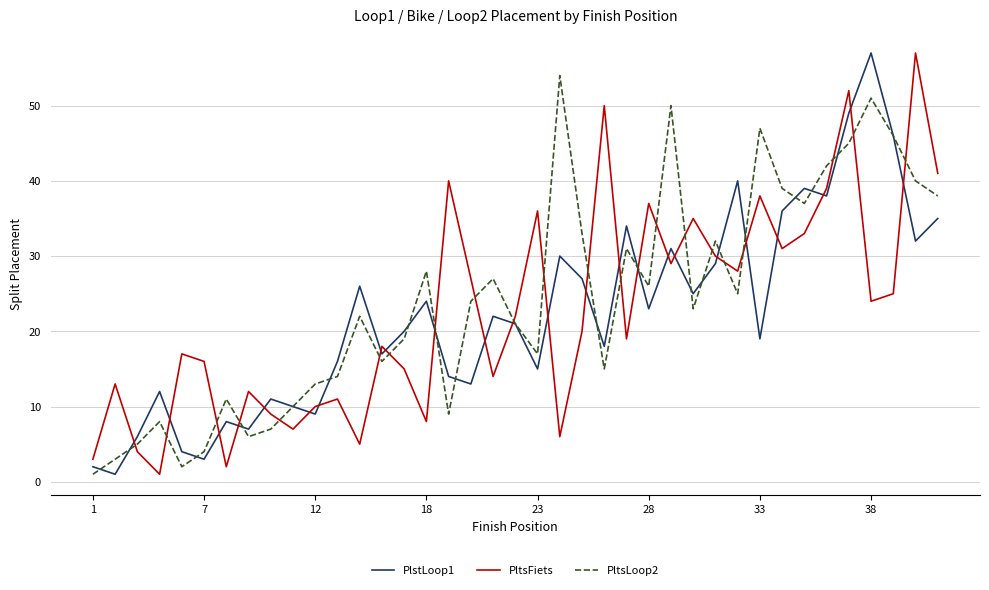

What is the greatest value displayed?

57